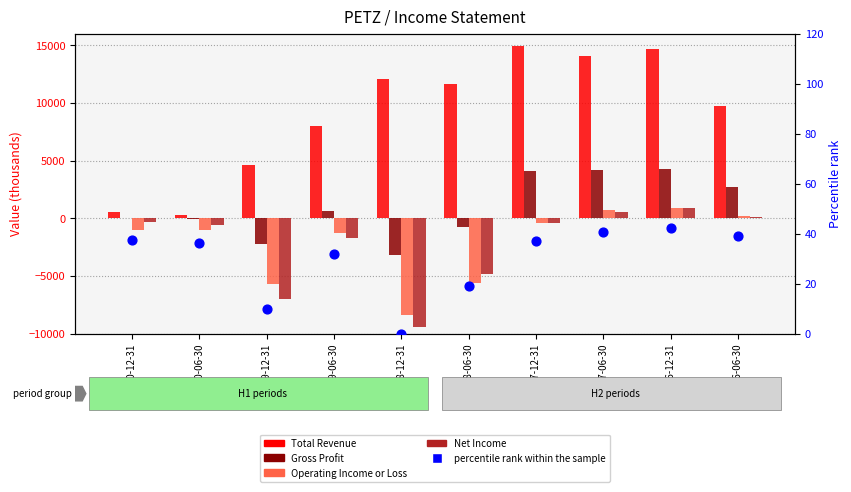

Which series has the largest Y range (max minus min)?

Total Revenue